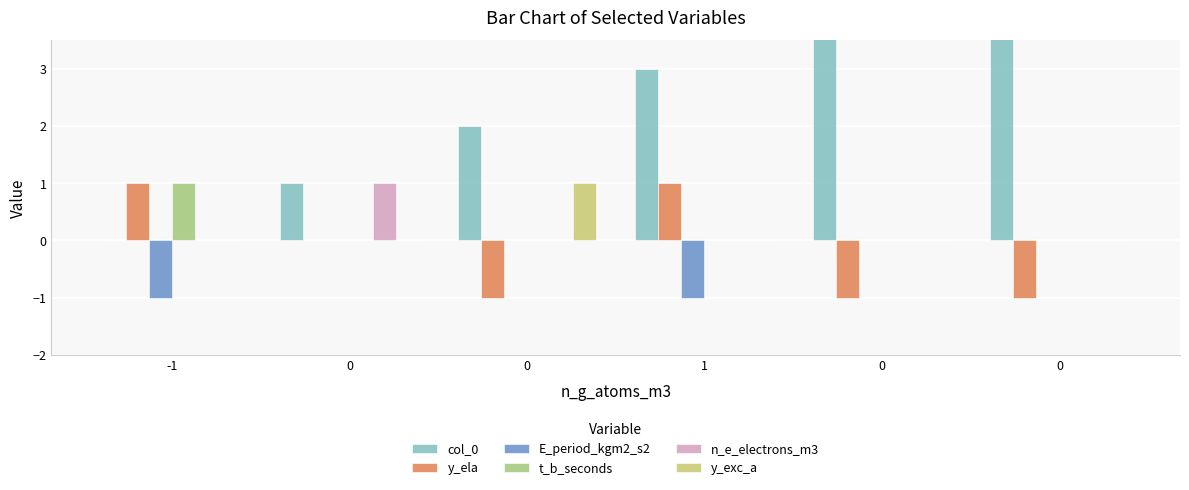

Between 0 and 1, which series saw the biggest shift?

y_ela